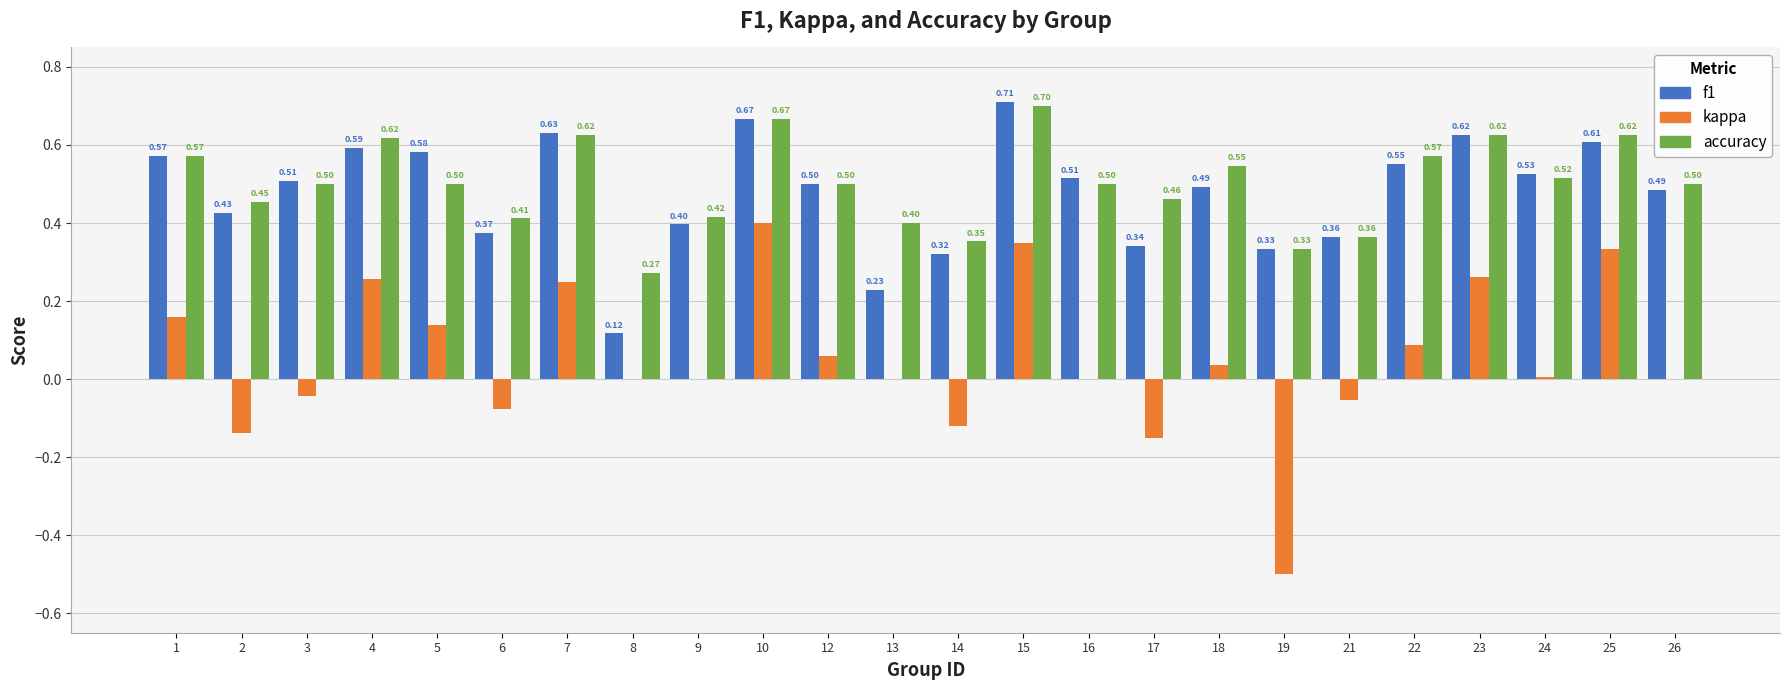

Which series changed the most between 21 and 26?

accuracy